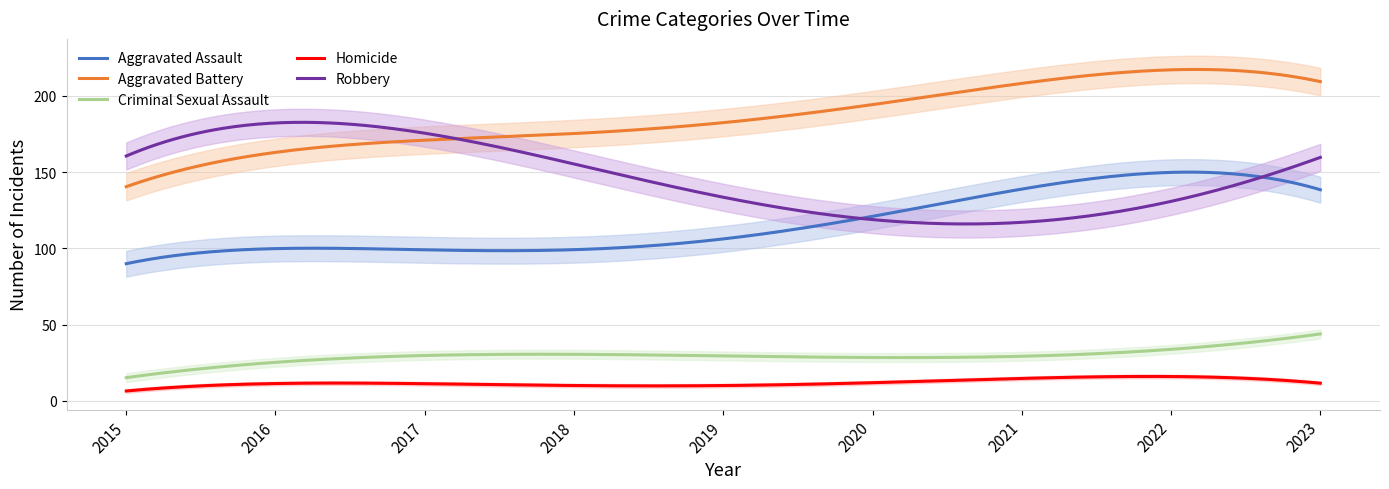

How many lines are shown in the chart?

5